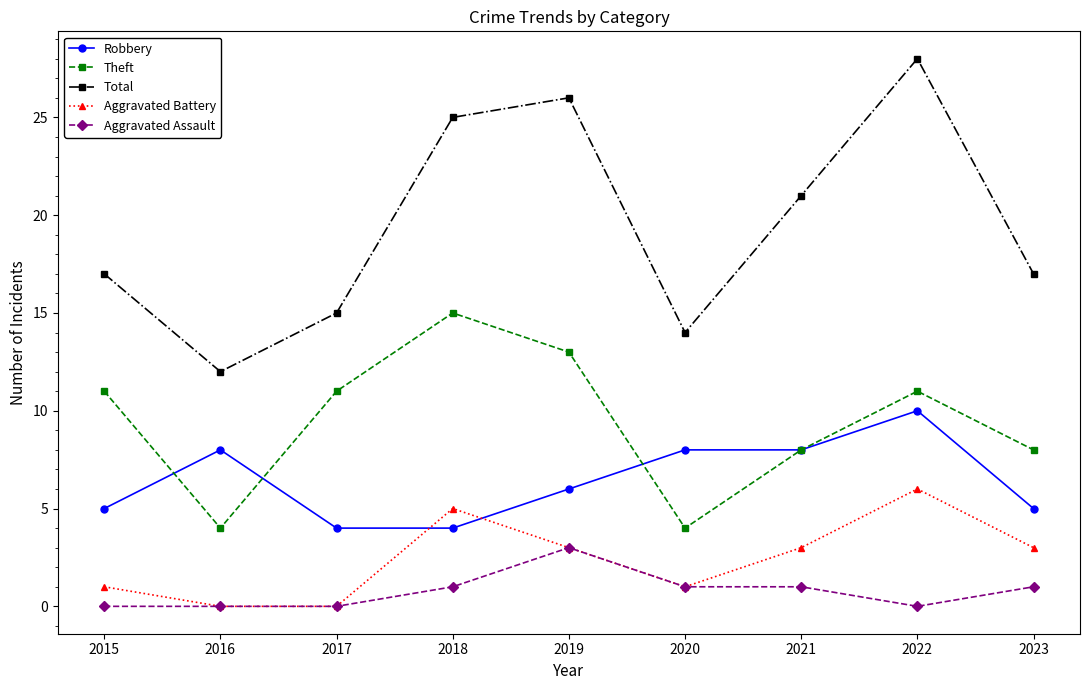

How many lines are shown in the chart?

5